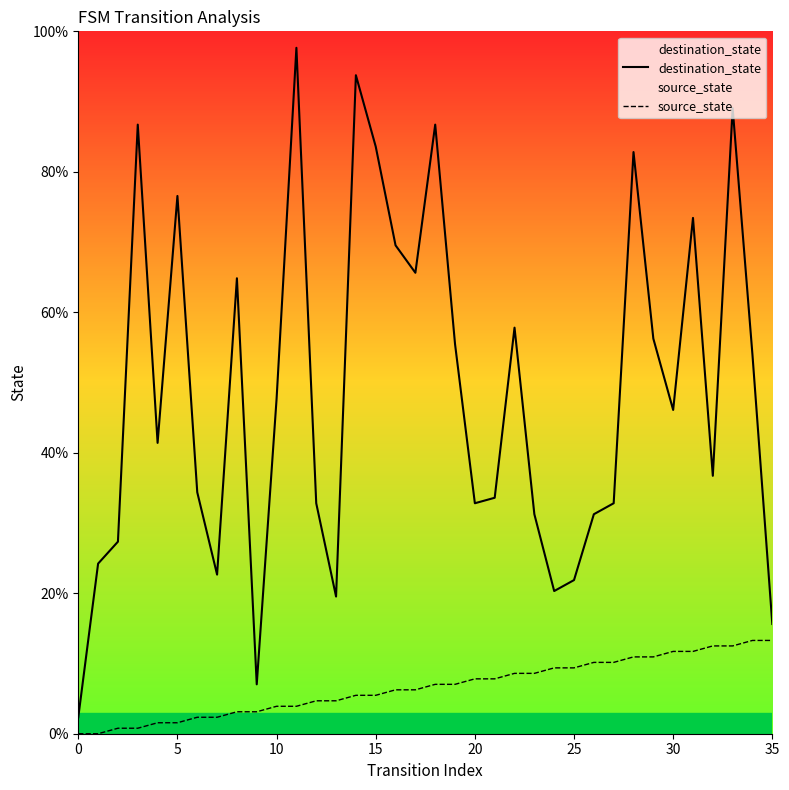

What is the label of the 7th point from the right?

29